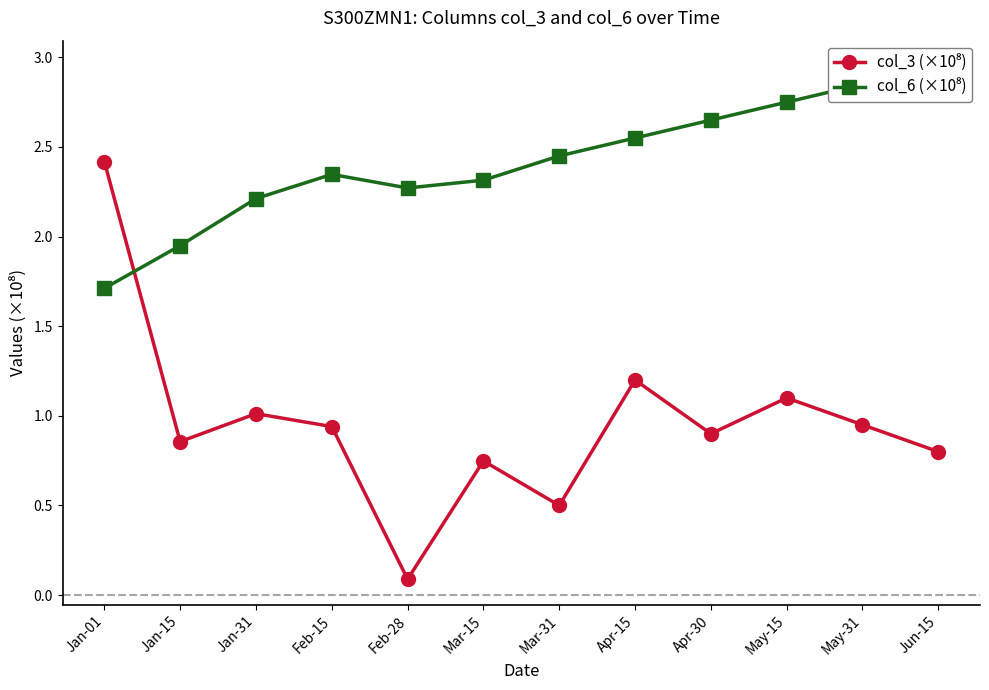

How many lines are shown in the chart?

2